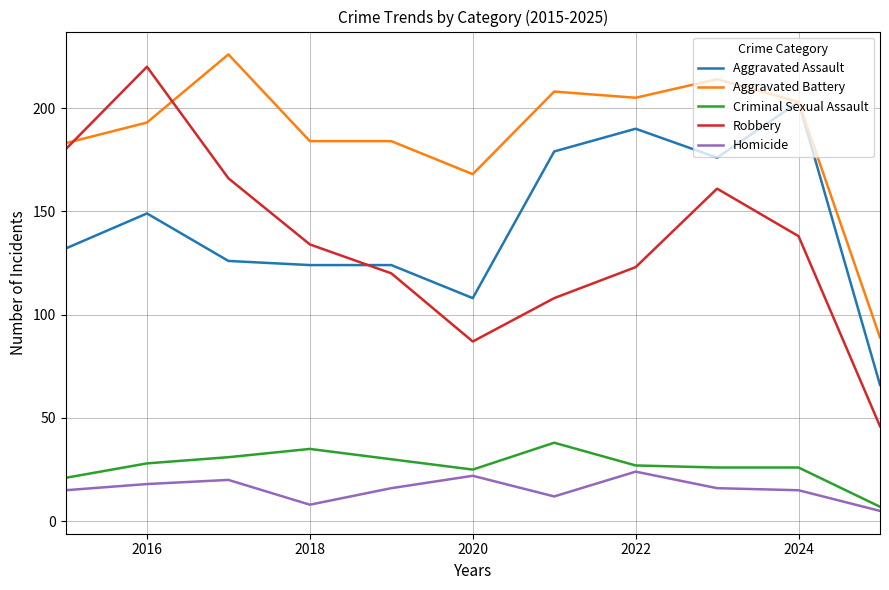

True or false: Homicide and Robbery cross at least once.

False